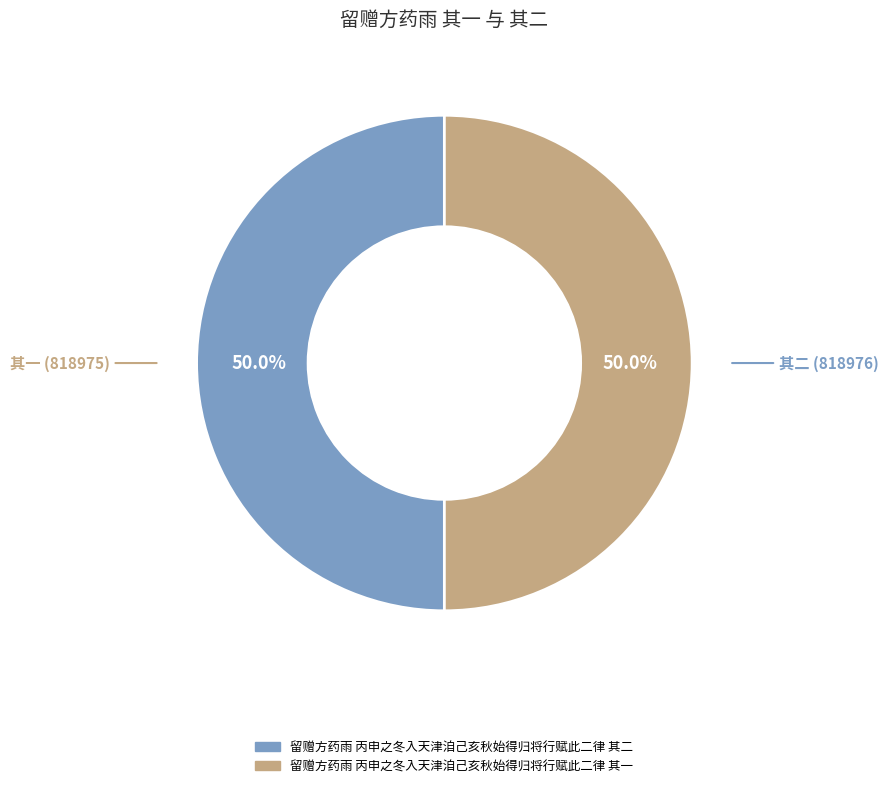

How many segments does this pie chart have?

2